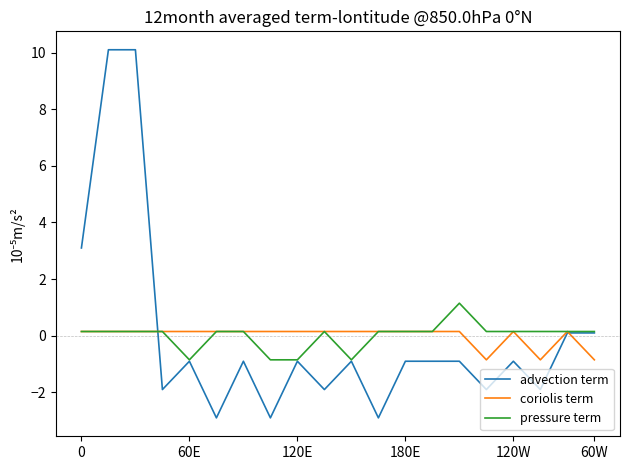

What is the smallest value displayed?

-2.9